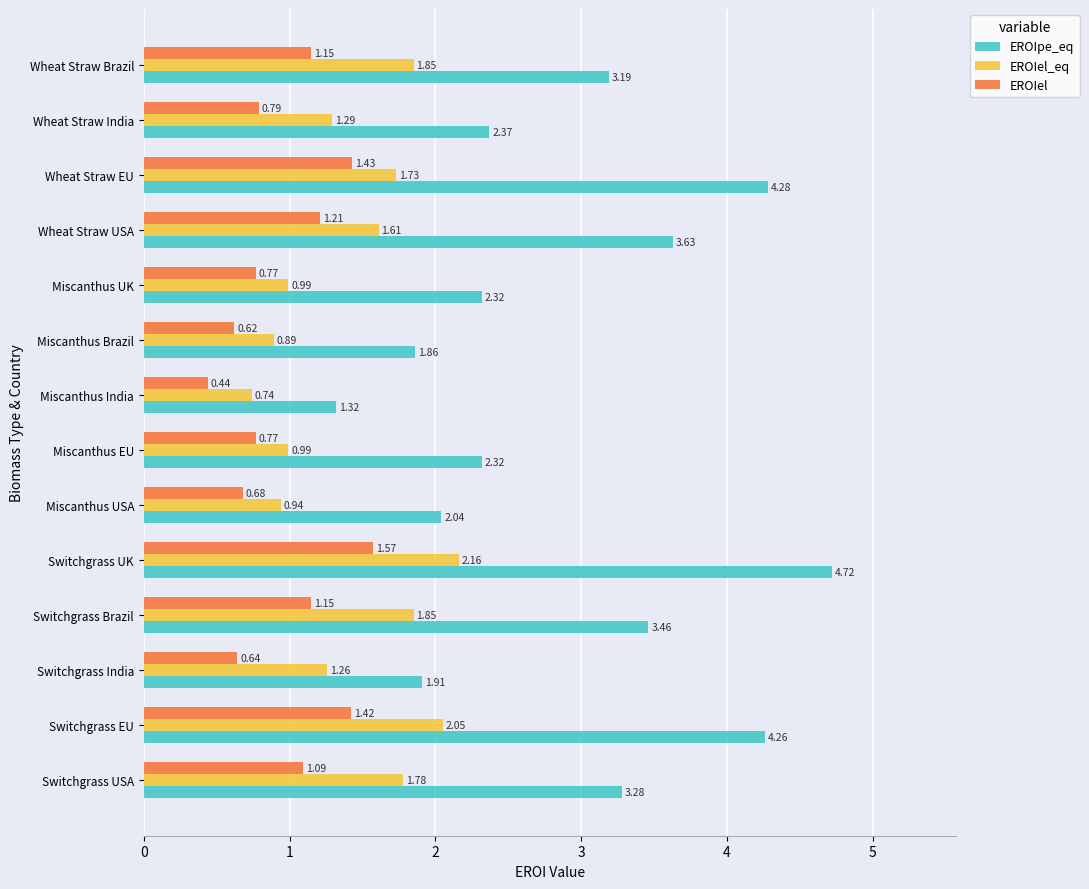

Rank the series by their maximum value, from highest to lowest.

EROIpe_eq, EROIel_eq, EROIel